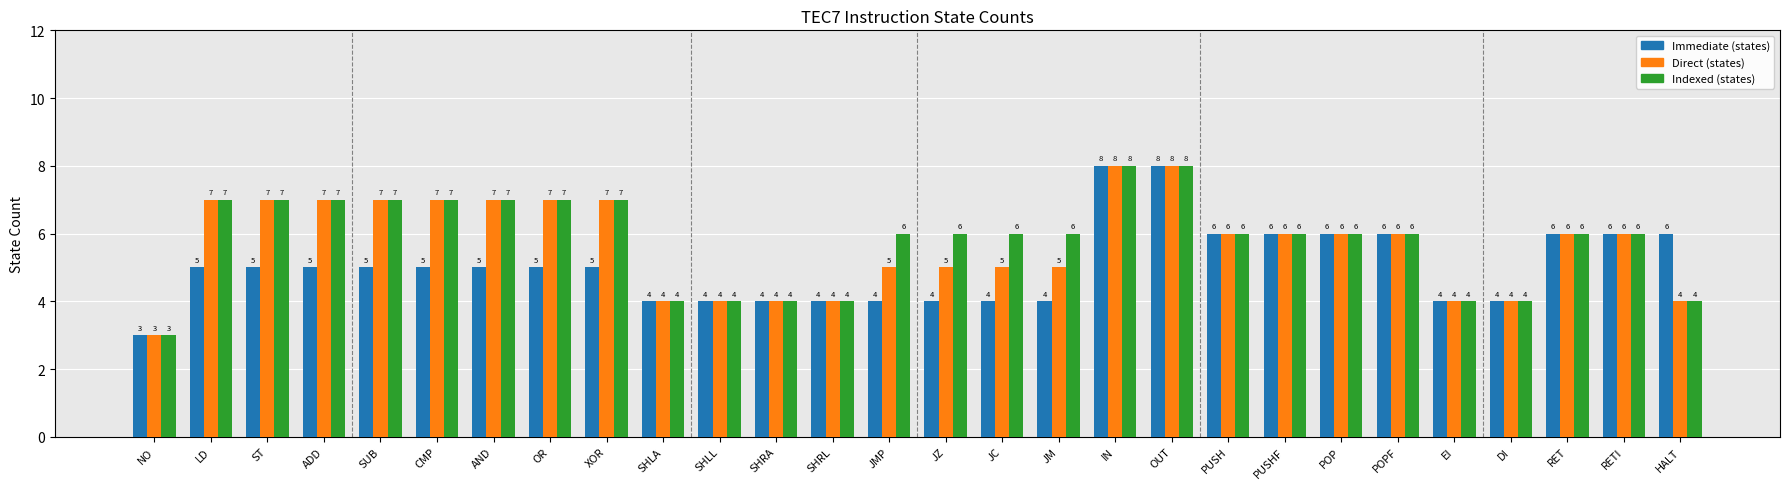

At which category does the chart reach its minimum across all series?

NO